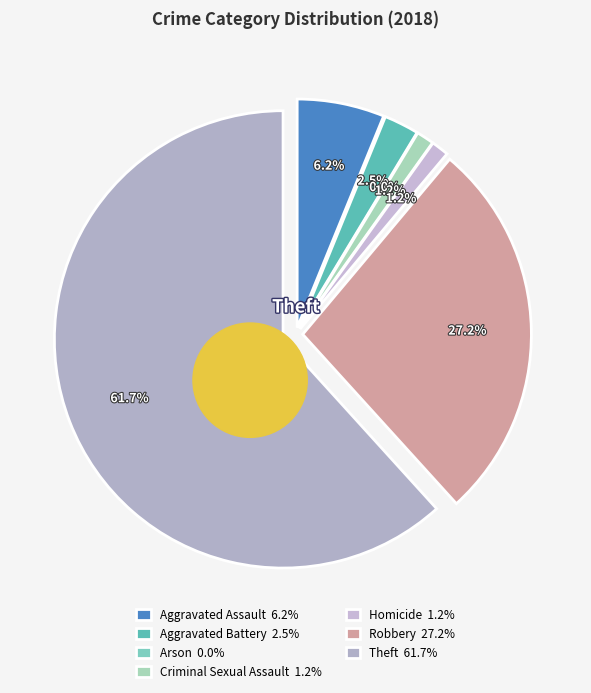

What percentage is NOT represented by Homicide?

98.8%